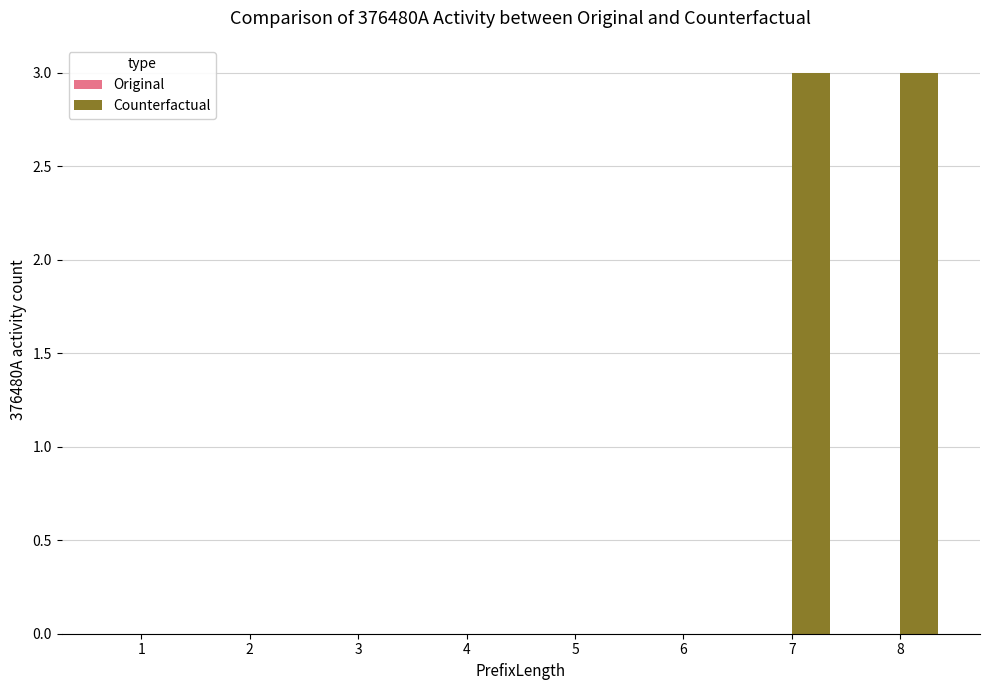

True or false: the data shows -2 at 3.

False